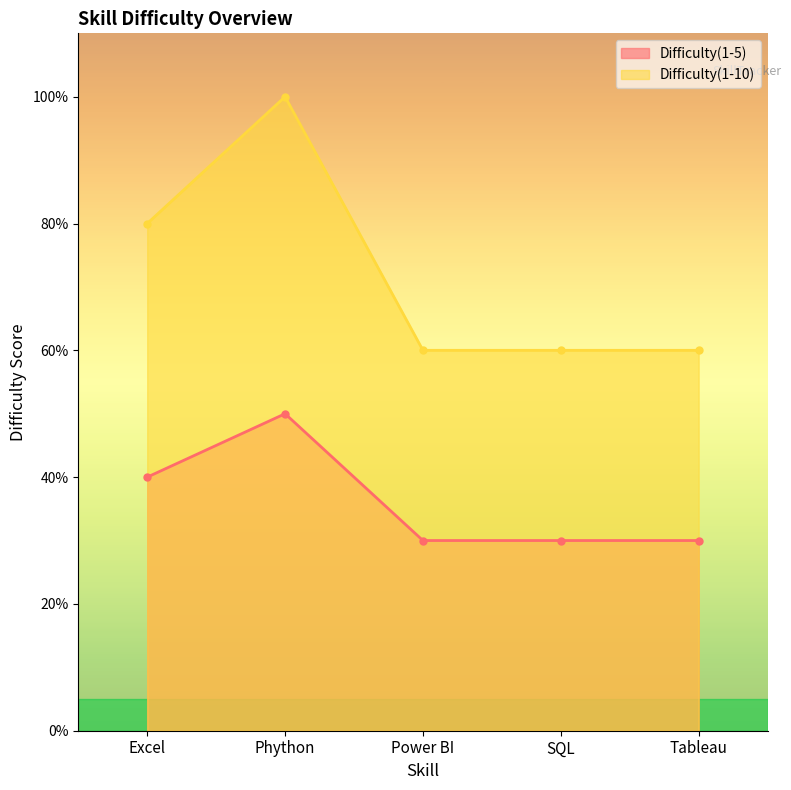

How many lines are shown in the chart?

2